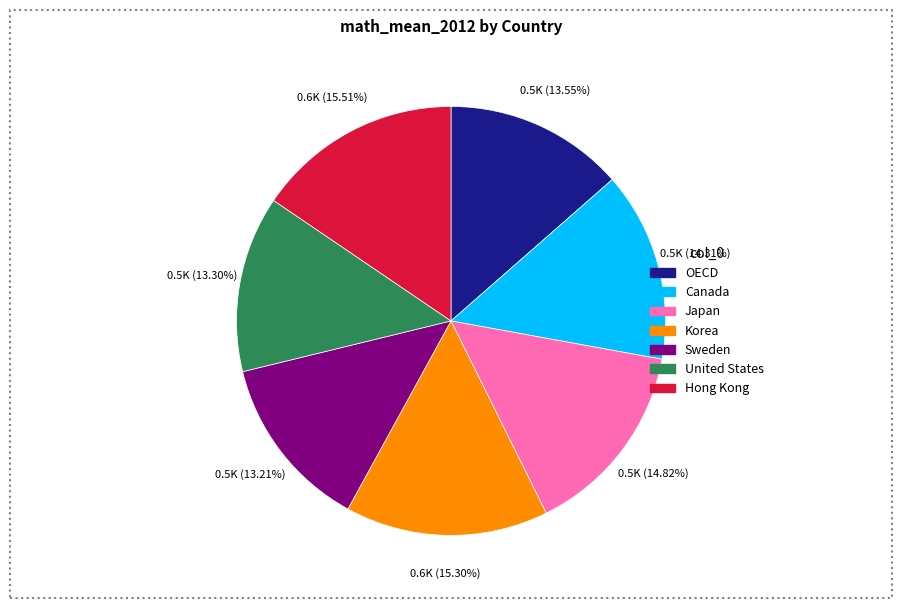

To the nearest percent, what is the average slice percentage?

14%